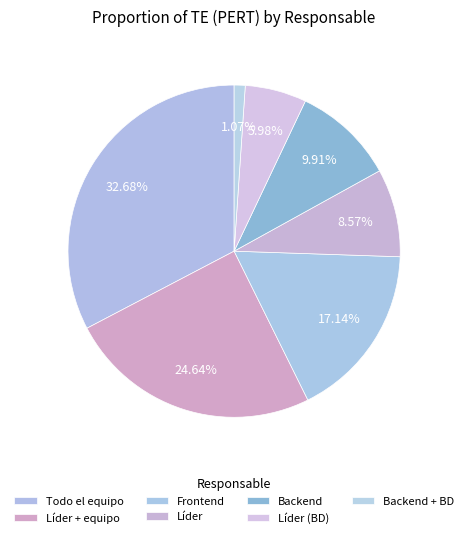

What percentage is the Backend + BD slice, to the nearest percent?

1%